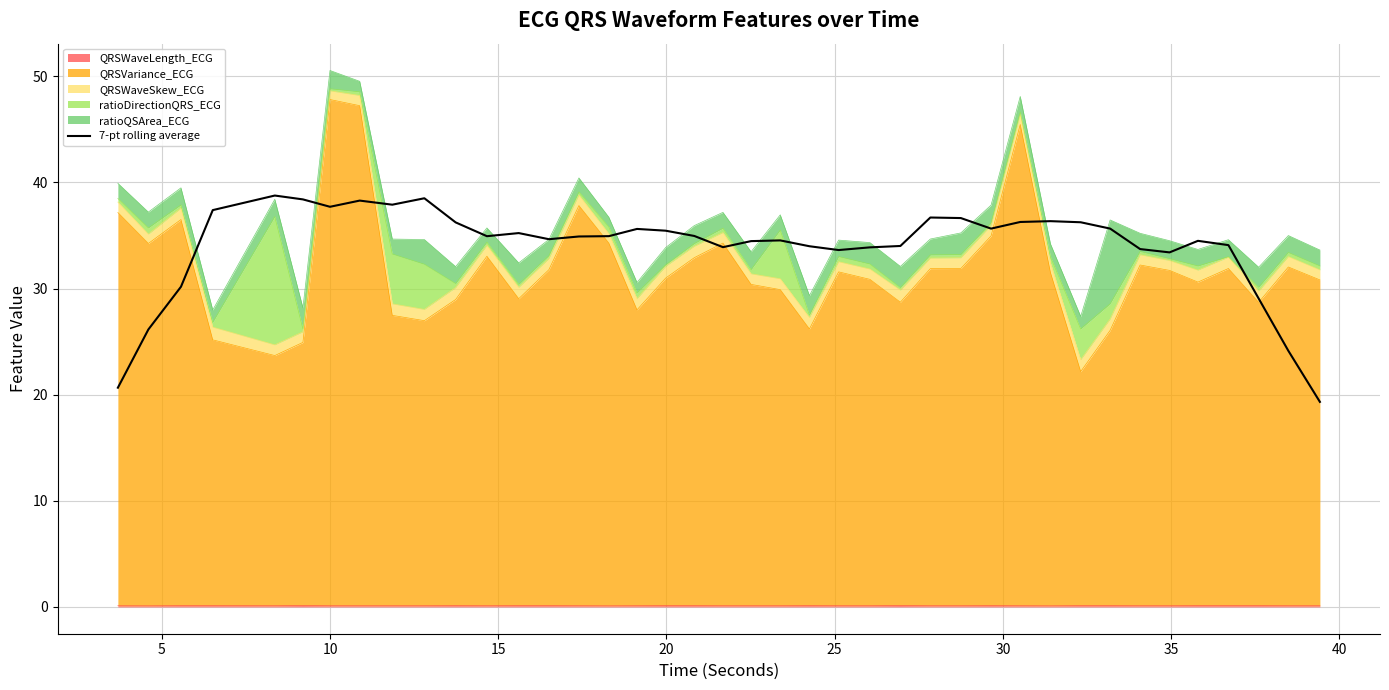

True or false: the data has more than 1 interior local peaks.

True